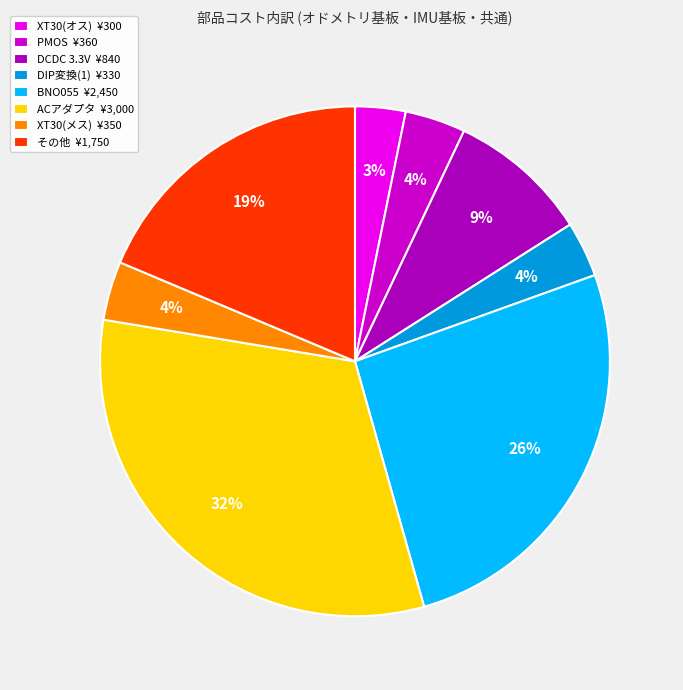

Which category has the biggest portion of the pie?

ACアダプタ ¥3,000